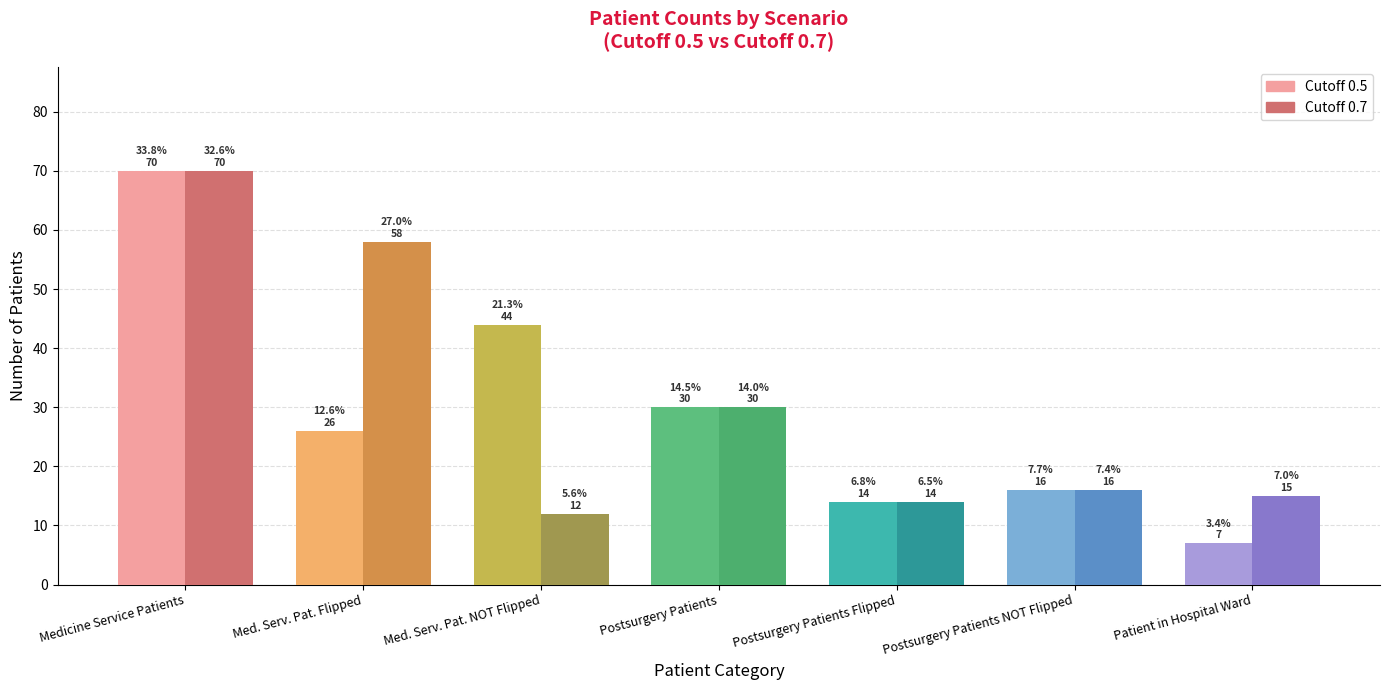

Is the value of Cutoff 0.7 at Med. Serv. Pat. Flipped greater than the value of Cutoff 0.5 at Med. Serv. Pat. Flipped?

Yes